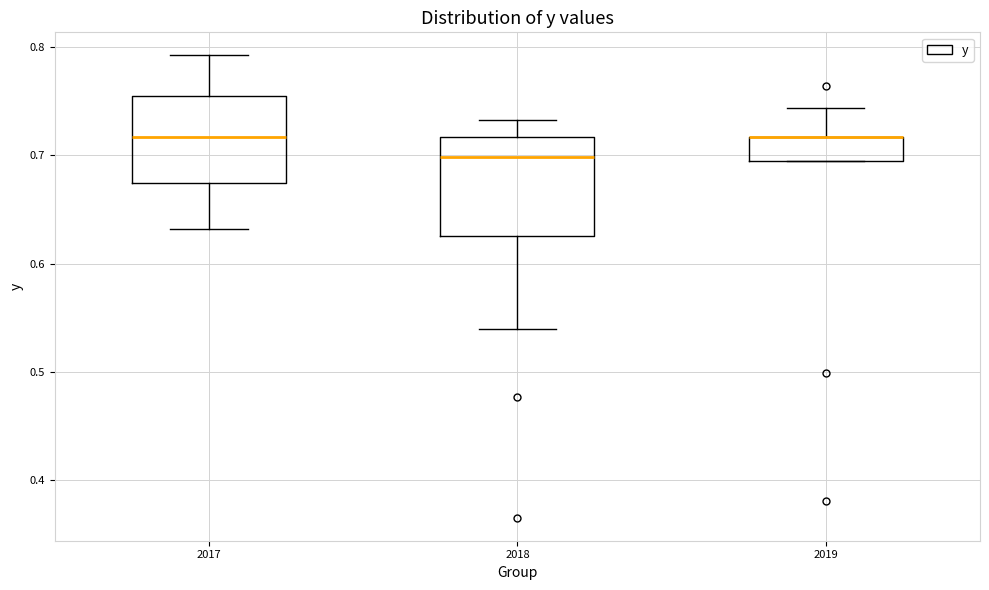

Reading left to right, read every box against the y-axis: the position of its median line, the range the box covers, and the ends of its whiskers. The values are not printed on the chart, so give them approximately, as read against the axis.

2017: median 0.72, box 0.67 to 0.75, whiskers 0.63 to 0.79
2018: median 0.70, box 0.62 to 0.72, whiskers 0.54 to 0.73
2019: median 0.72 (drawn on the box's upper edge), box 0.69 to 0.72, whiskers 0.69 to 0.74